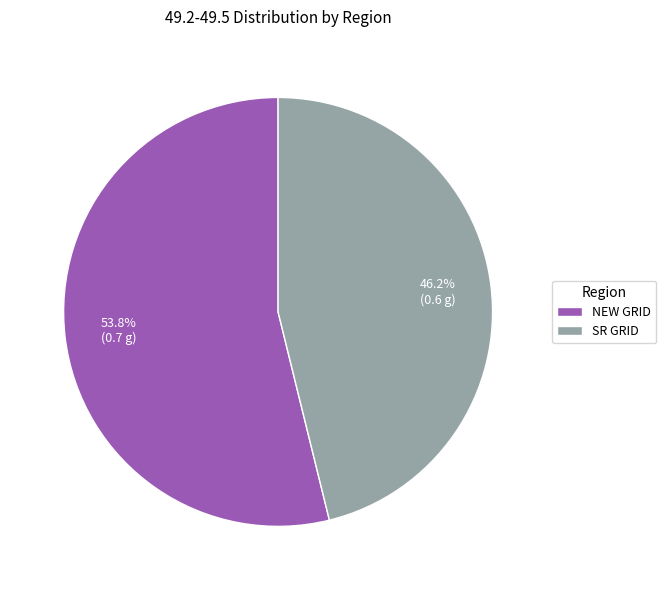

What is the smallest slice in the pie chart?

SR GRID